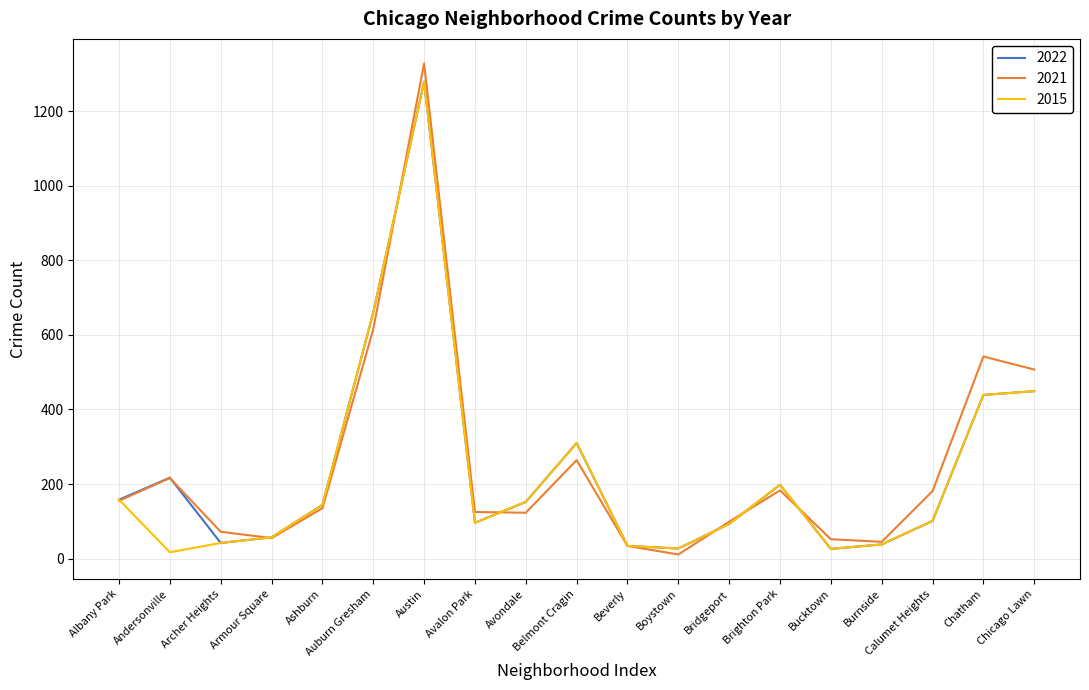

True or false: 2015 has a value of 732 at Chatham.

False